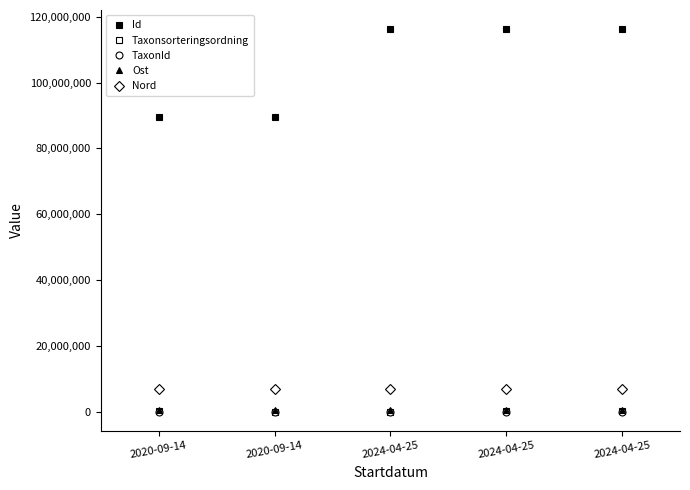

Reading left to right, transcribe all the data shown in this chart.

Id: 89594008	89594001	116235504	116234104	116234089
Taxonsorteringsordning: 89388	73686	74661	90417	90759
TaxonId: 1108	308	1467	1202	2062
Ost: 418423	418435	418503	418382	418382
Nord: 7014271	7014251	7014156	7014232	7014232